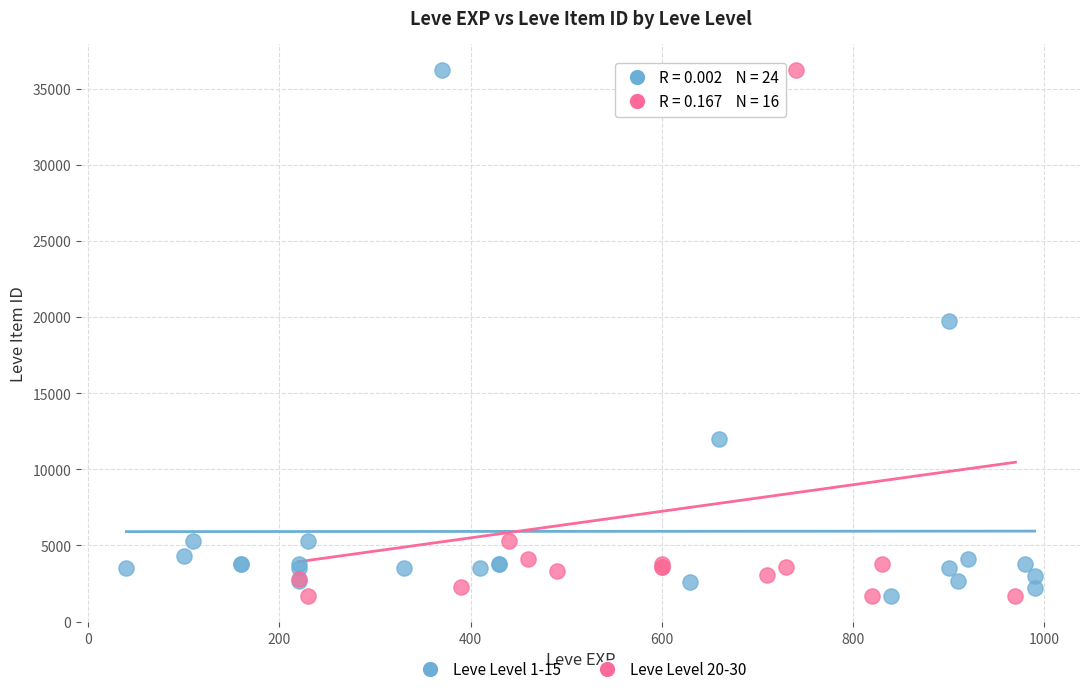

What are all the series names shown in the legend?

Leve Level 1-15, Leve Level 20-30